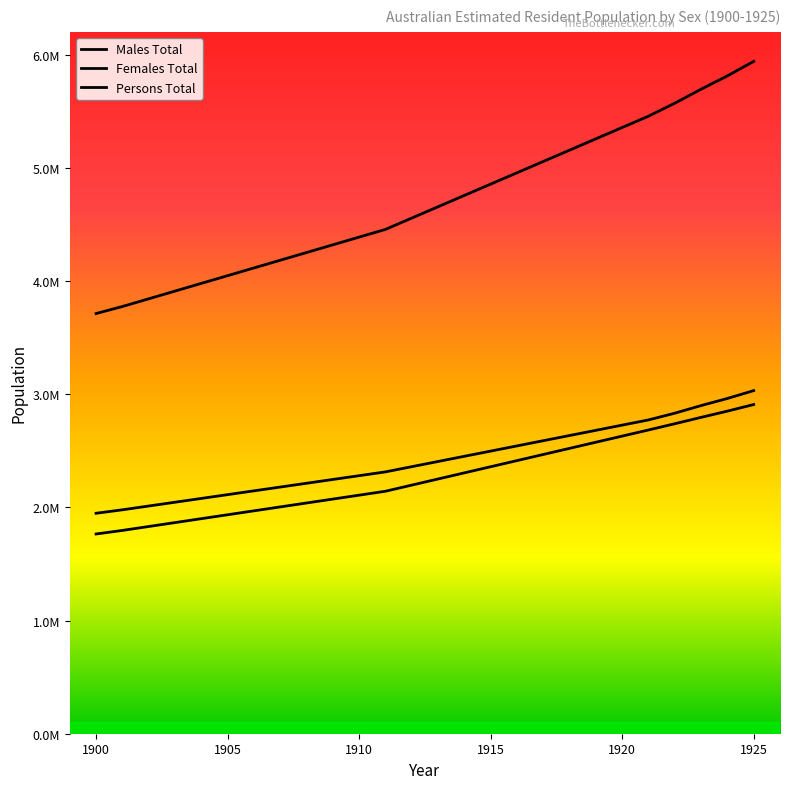

Does the chart have visible grid lines?

No